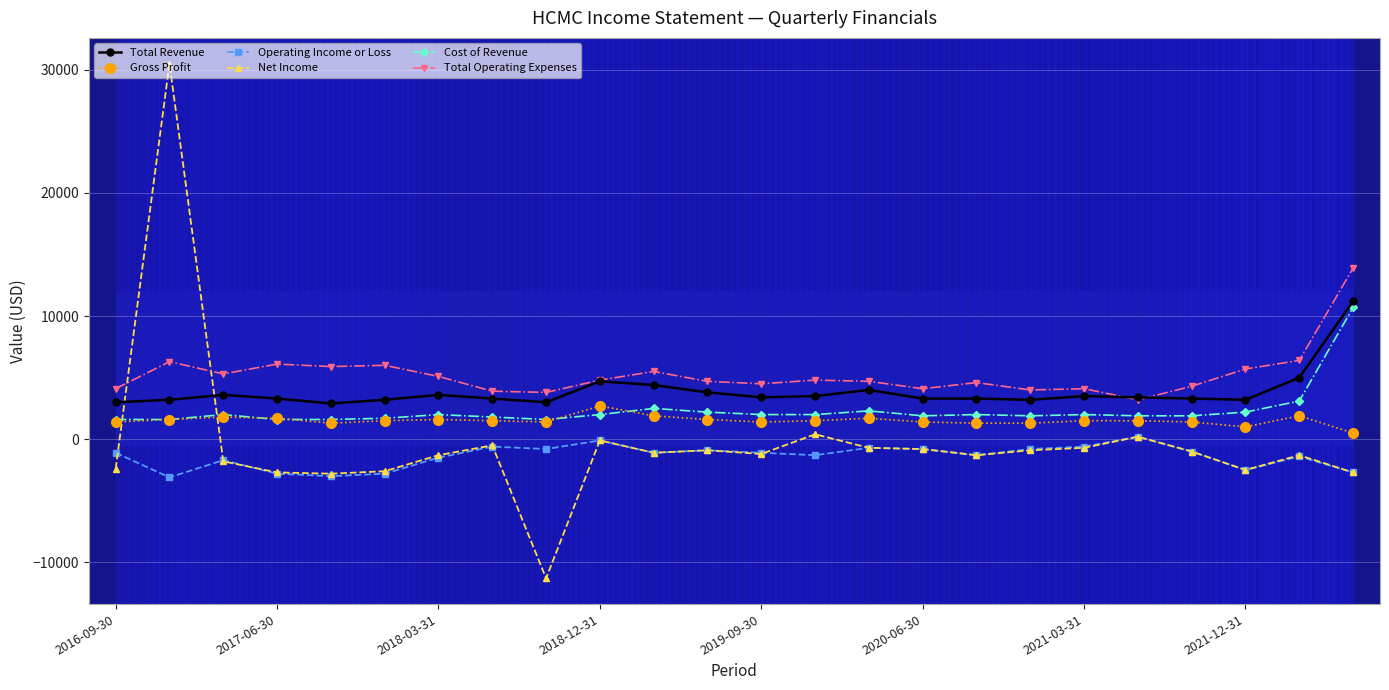

True or false: Operating Income or Loss has a value of -342 at 14.

False